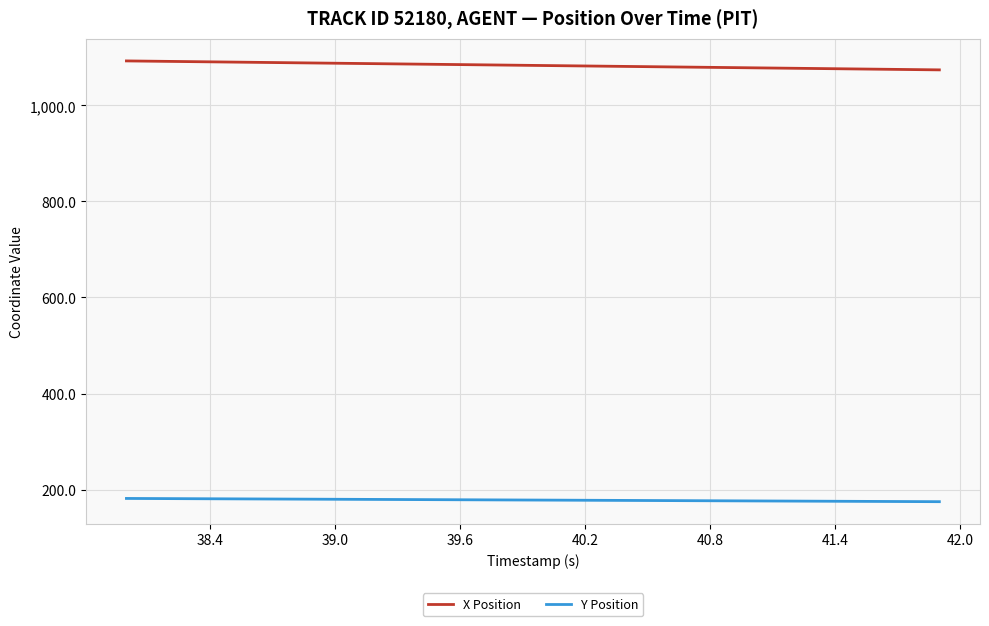

What is the maximum value for X Position?

1092.5